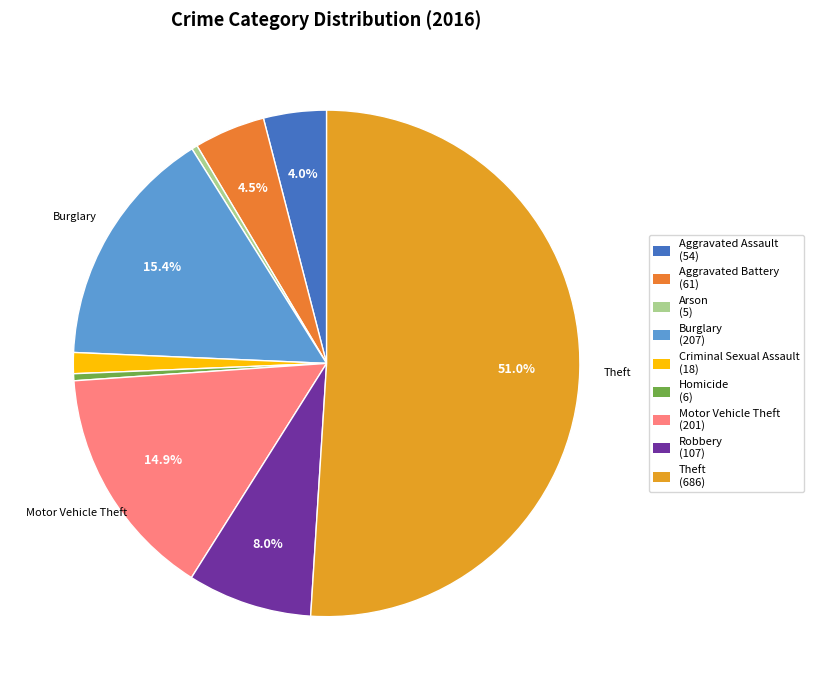

How many slices are in this pie chart?

9